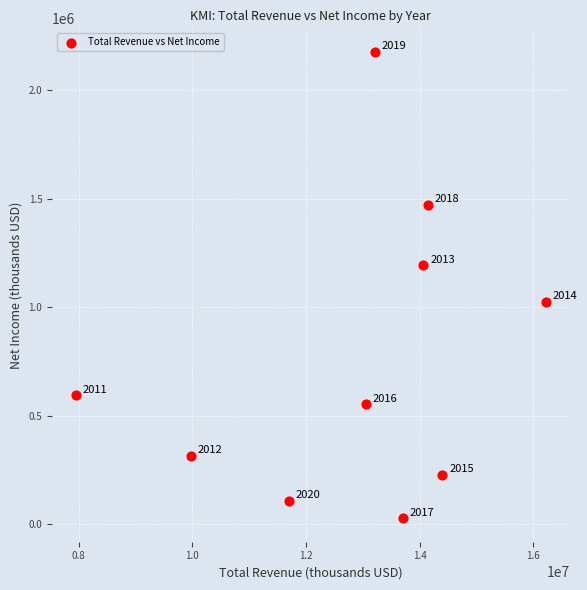

What Y value in the scatter plot is closest to 1102500?

1026000